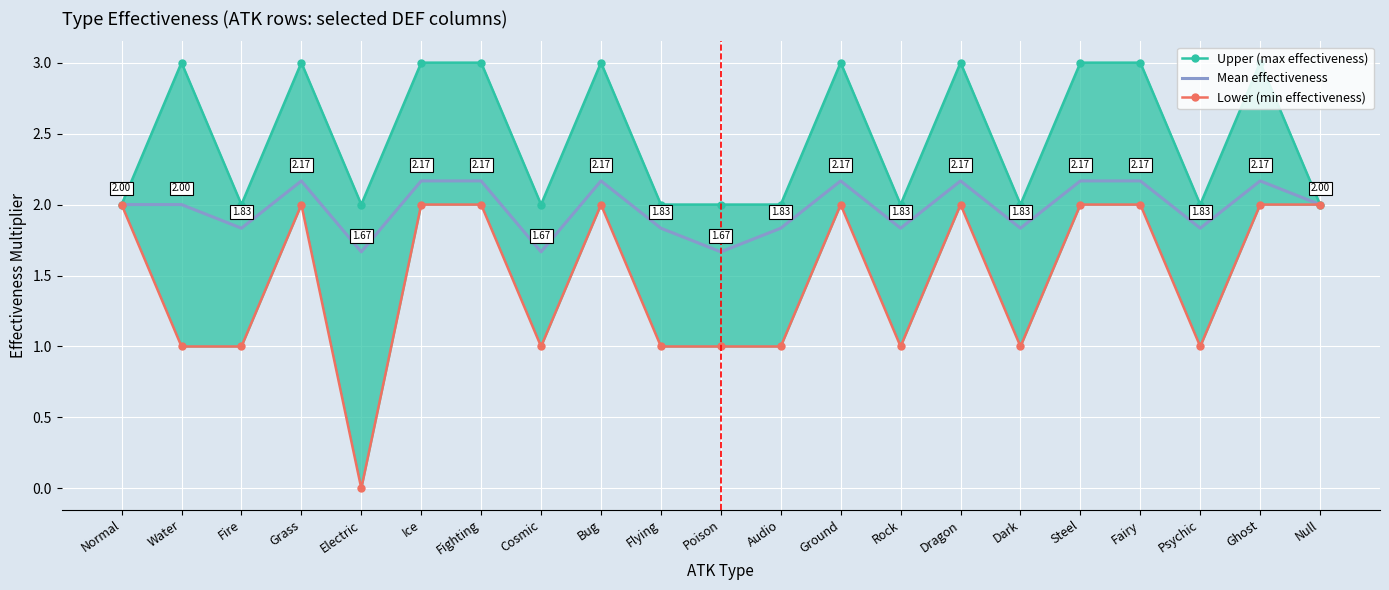

What is the minimum value for Mean effectiveness?

1.7